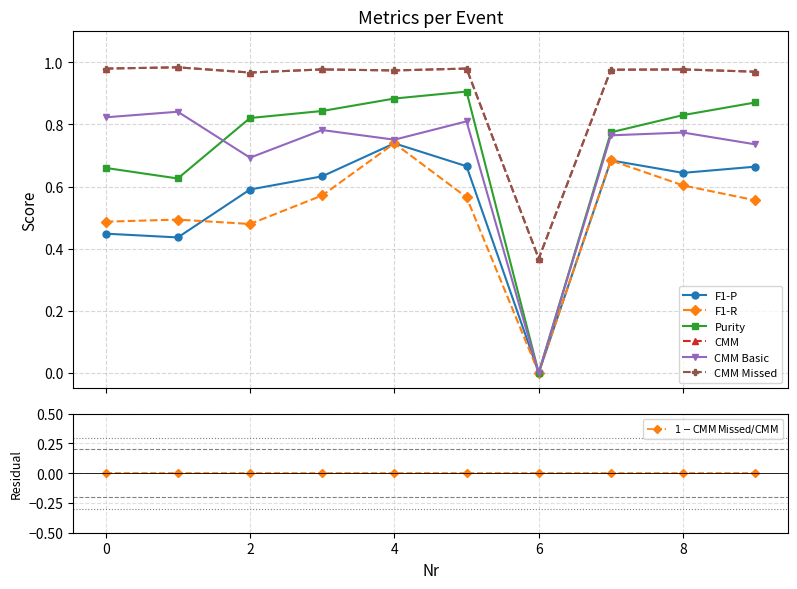

At which label does F1-R reach its minimum?

6